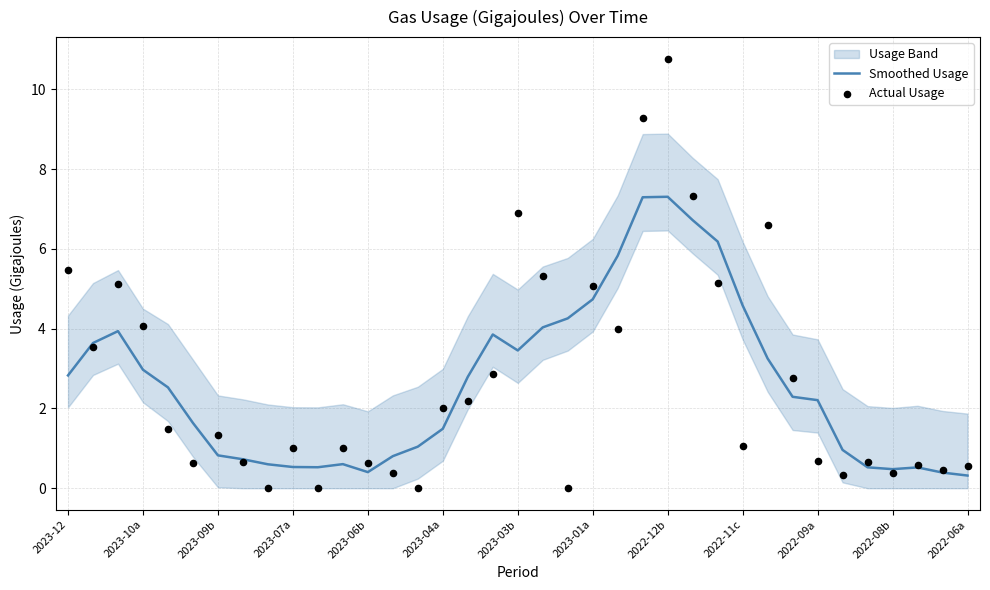

Which series reaches the minimum Y coordinate?

Actual Usage